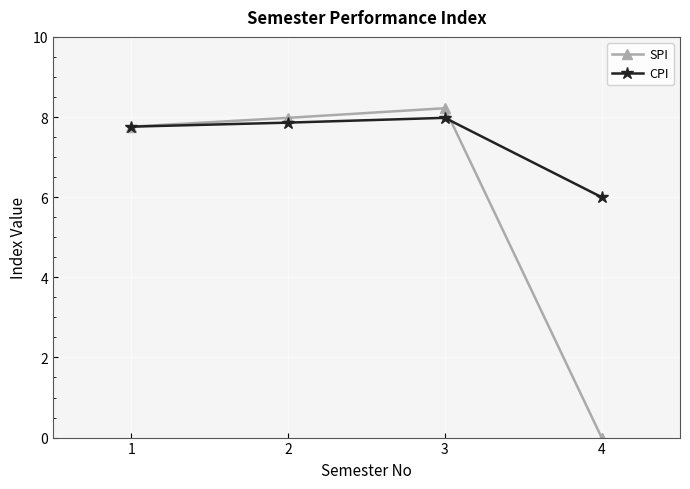

What is the value of the CPI point at the 1st from the left?

7.8